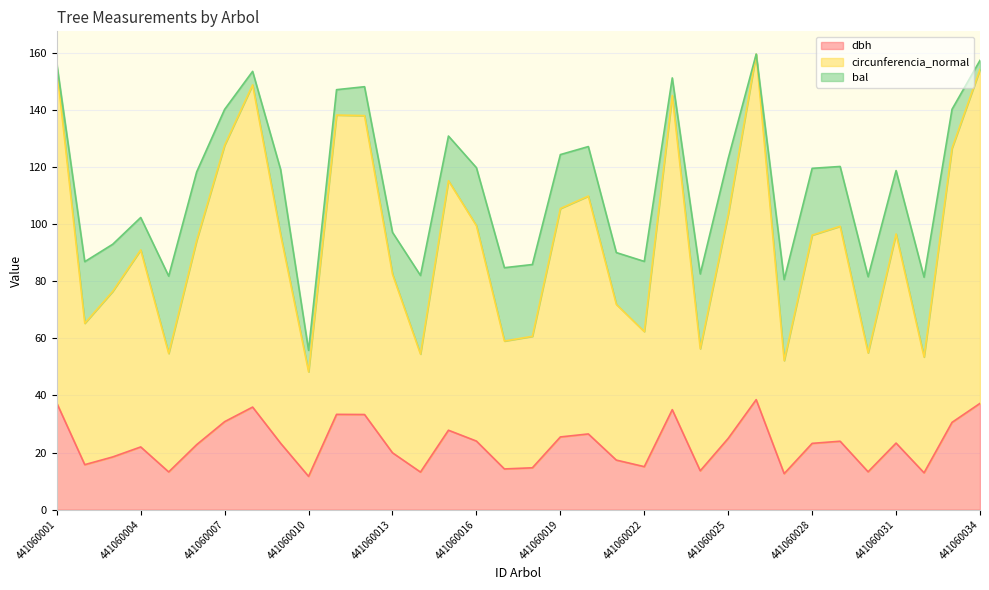

Does the chart have visible grid lines?

Yes